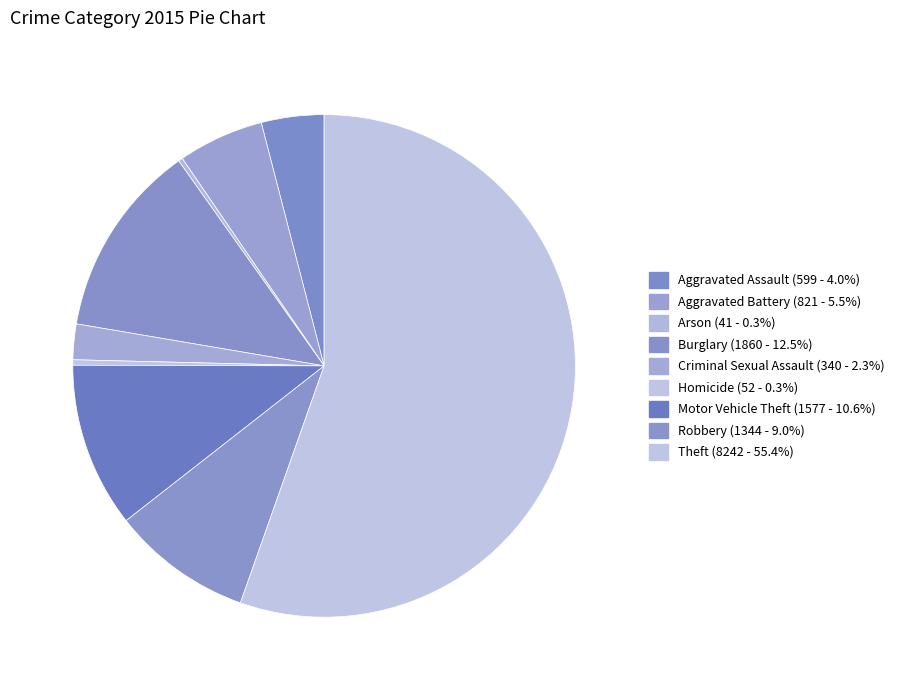

Is there any slice that represents more than half of the pie?

Yes